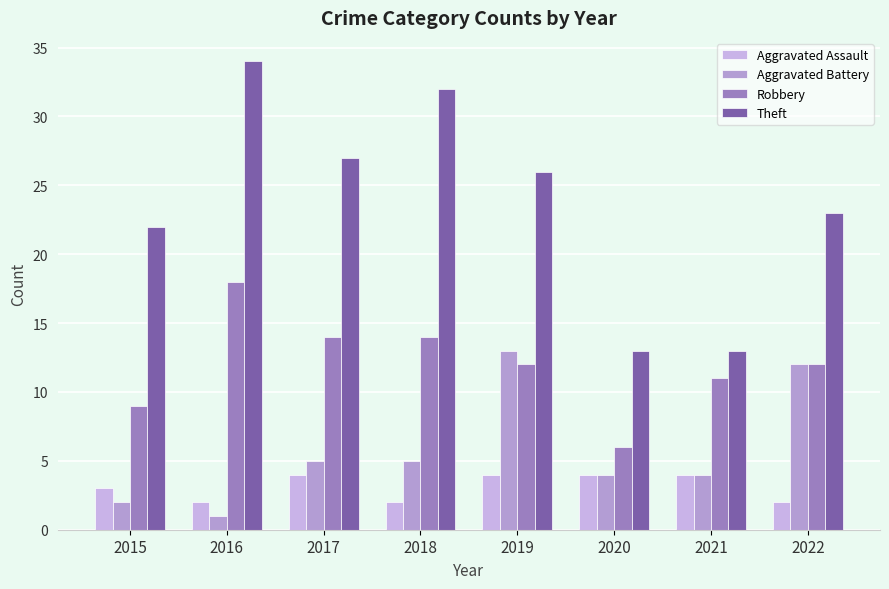

What is the total value across all series at 2021?

32